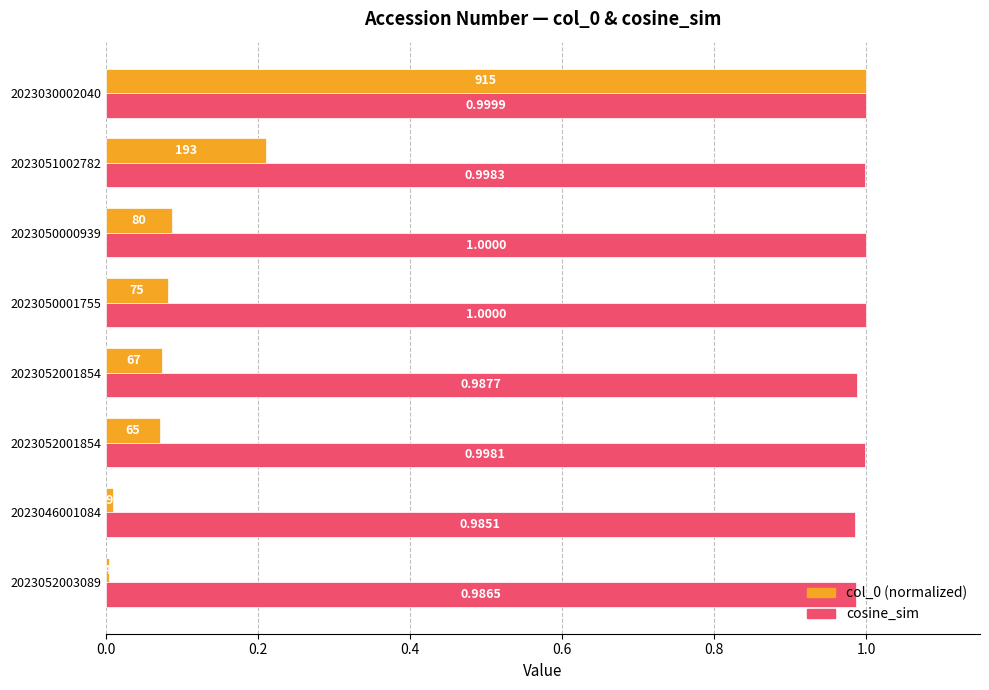

How many series are shown in this chart?

2